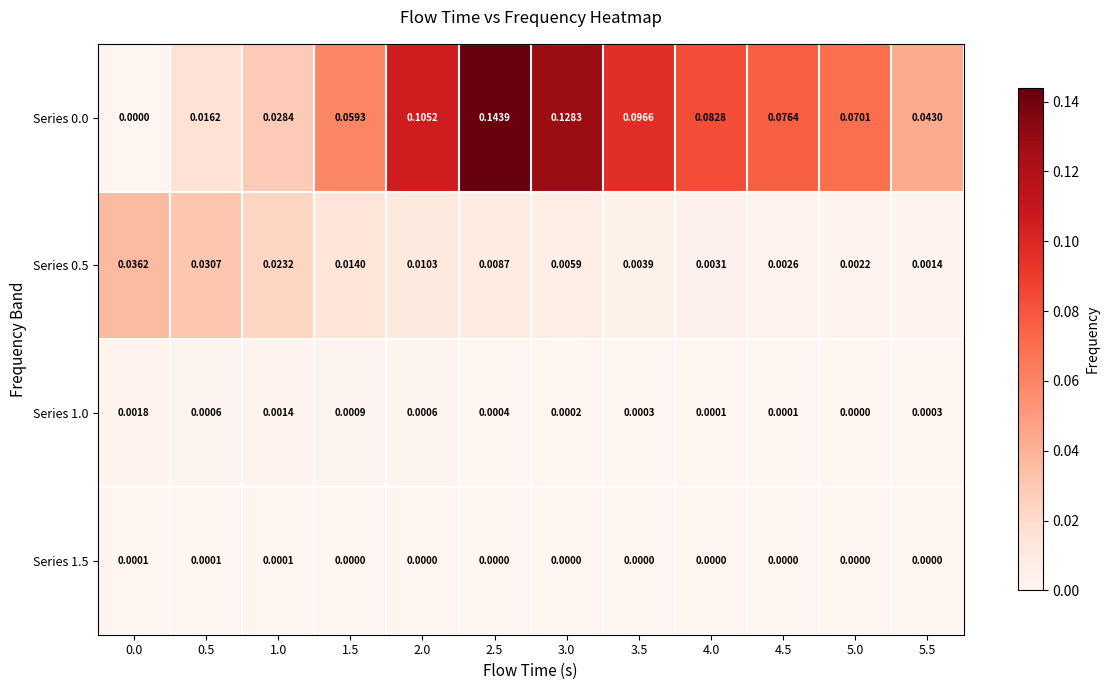

Is the value of Series 0.5 at 4.0 greater than the value of Series 1.5 at 4.0?

Yes